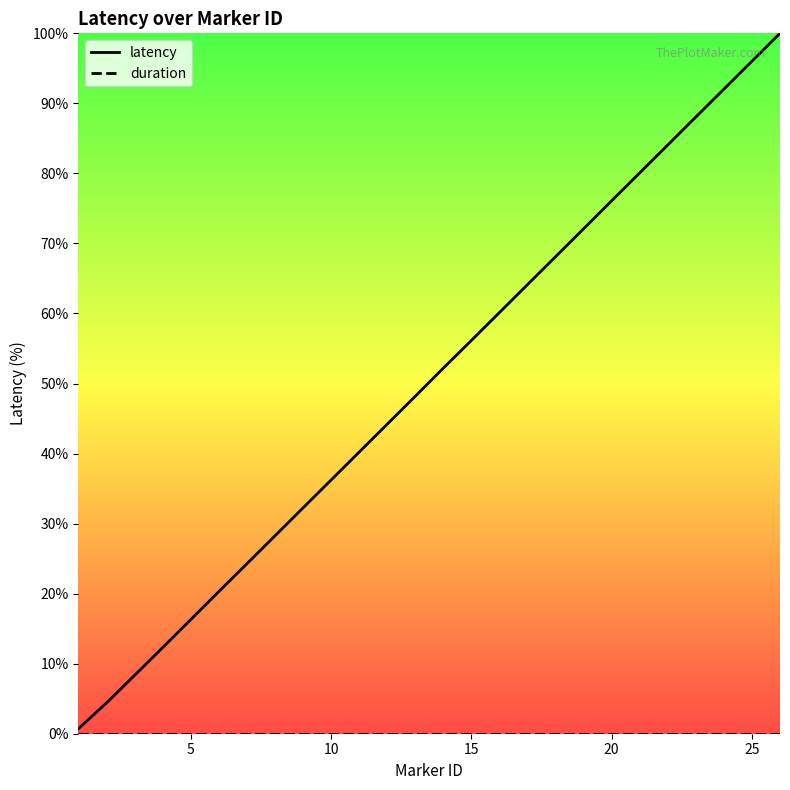

At how many categories does at least one series exceed 15?

22